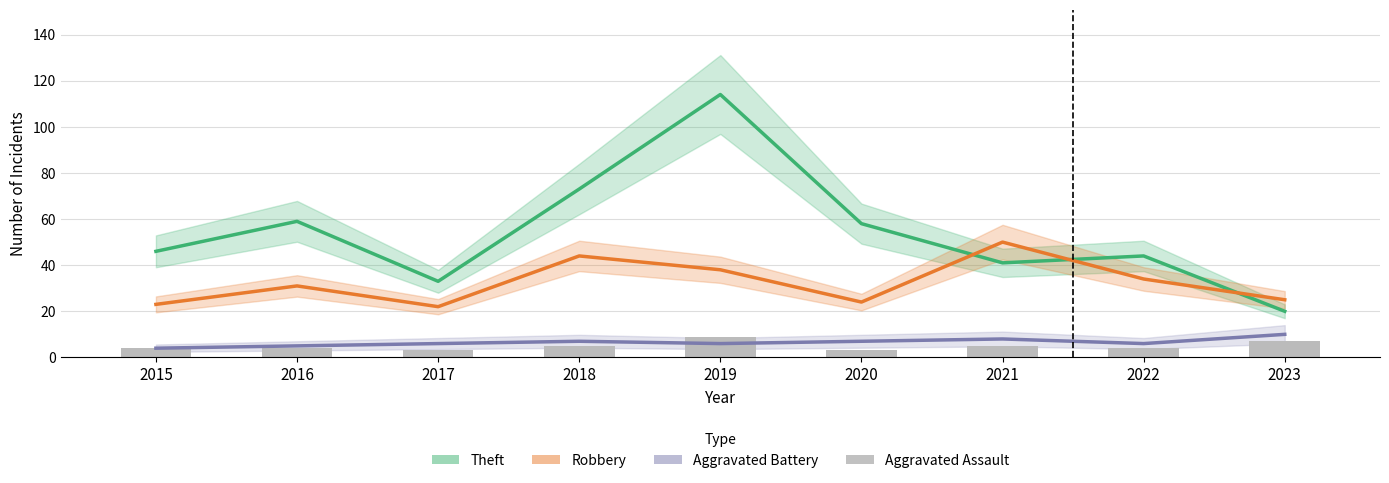

List the labels in order of value, largest first.

2019, 2023, 2018, 2021, 2015, 2016, 2022, 2017, 2020